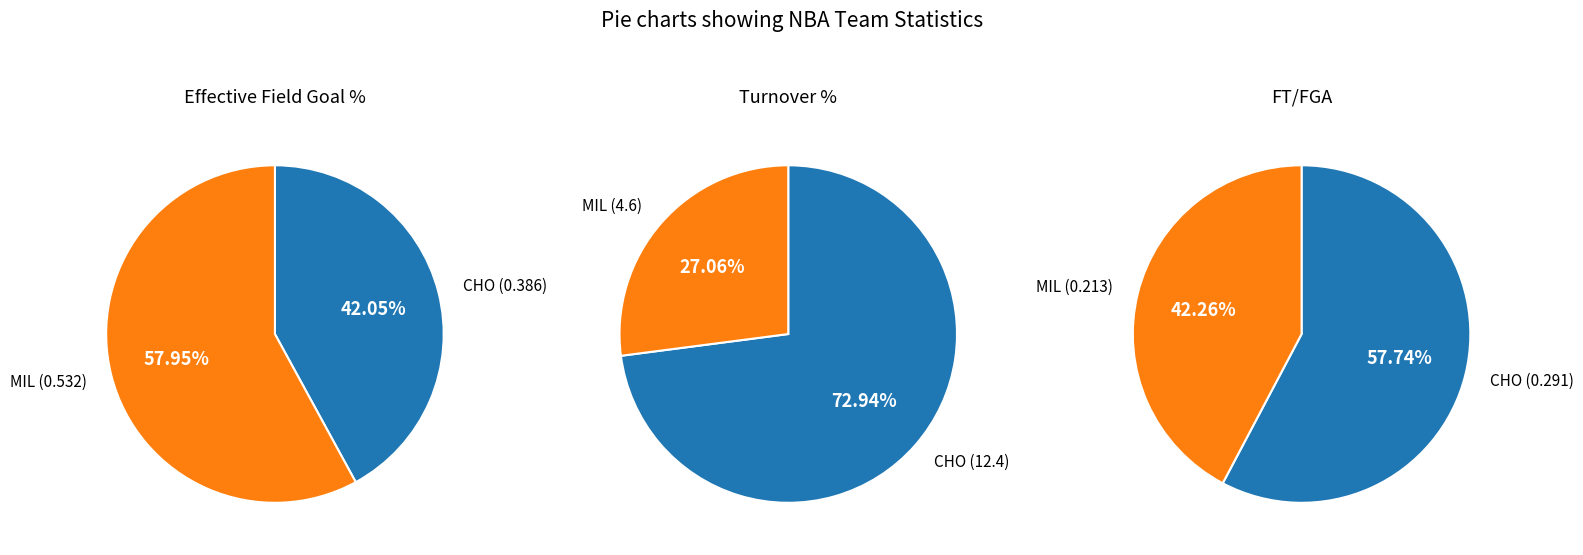

To the nearest percent, what is the average slice percentage?

50%